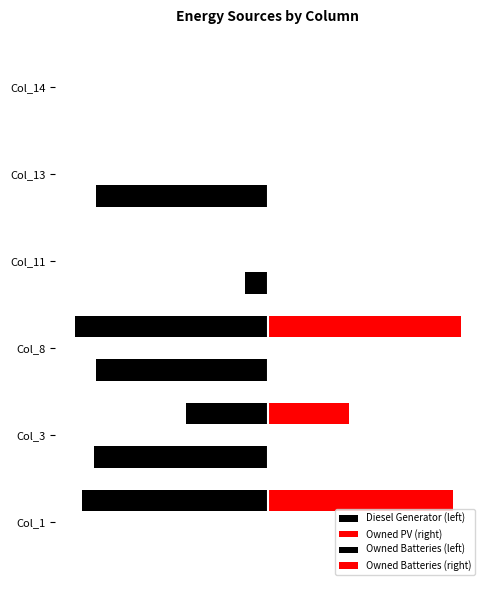

What is the average value of the Diesel Generator (left) series?

-183.3